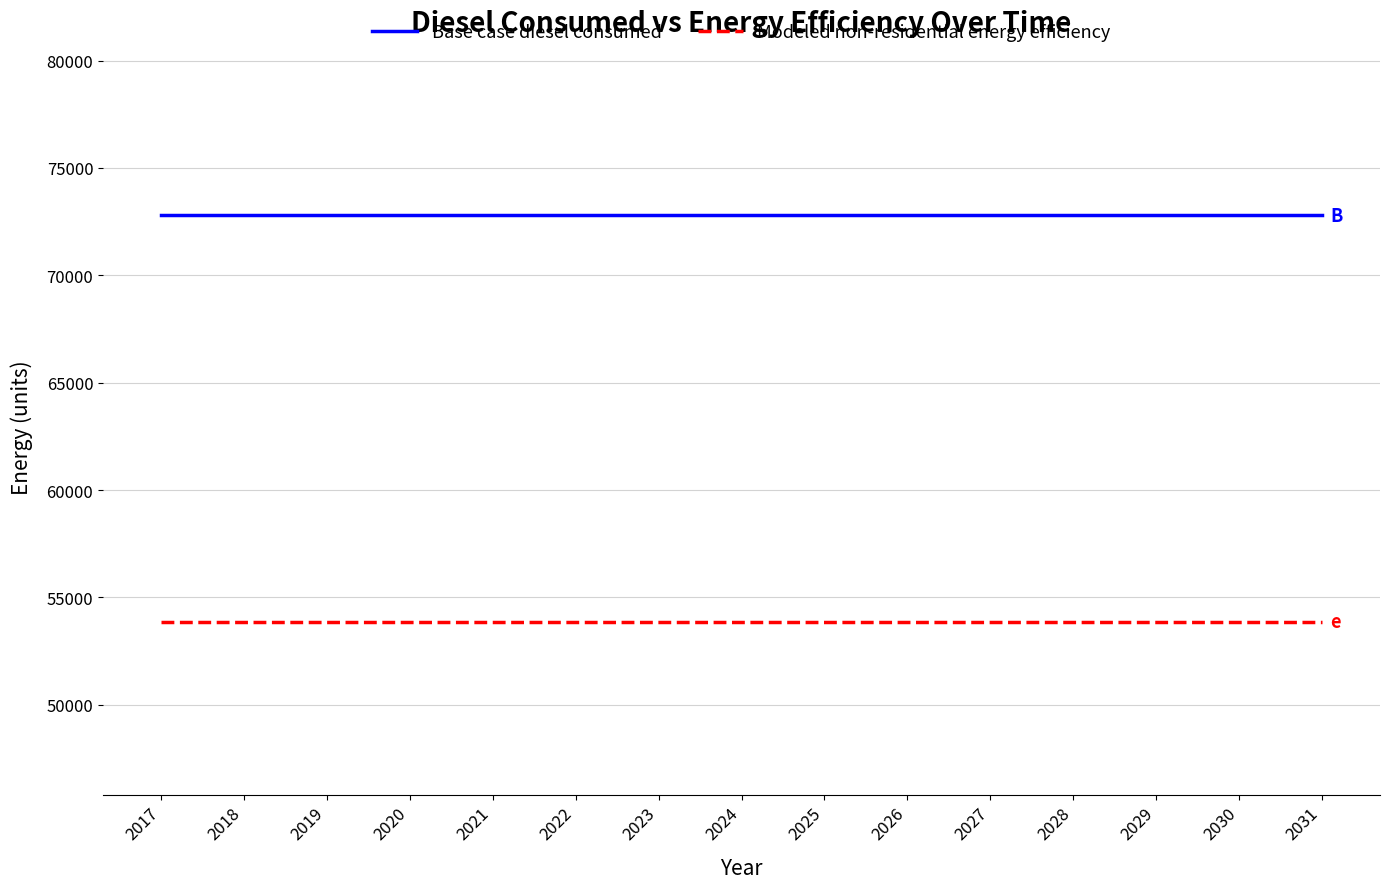

What is the average value of the Base case diesel consumed series?

72806.2